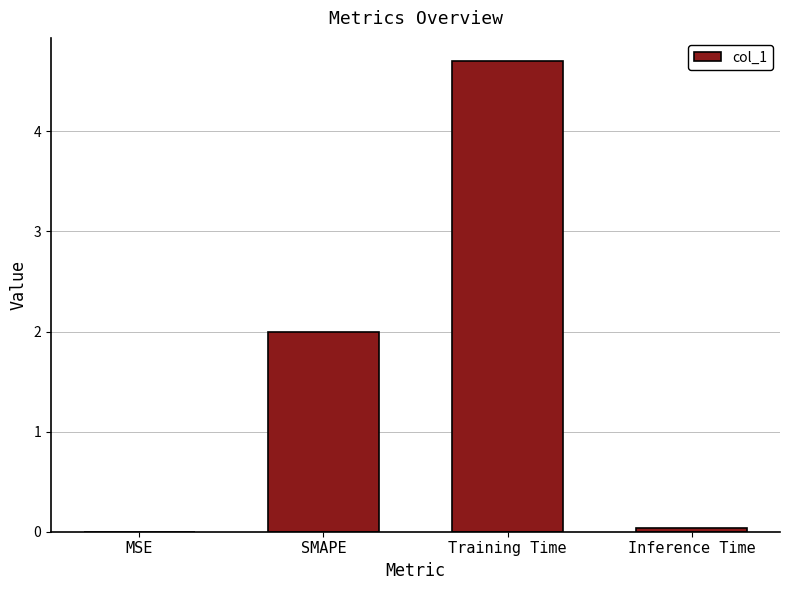

What is the maximum value shown in the chart?

4.7